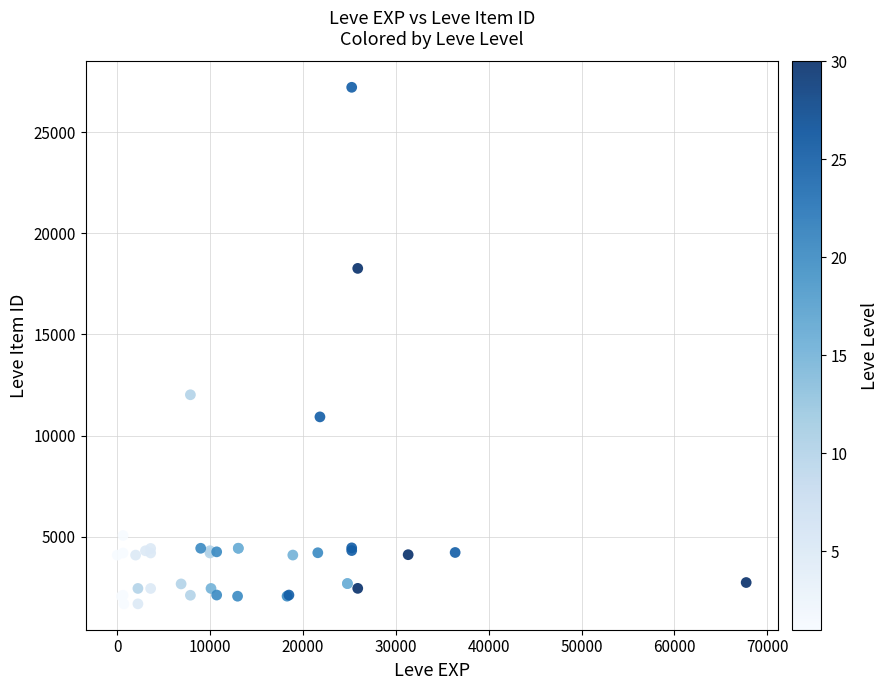

What Y value in the scatter plot is closest to 14448?

12018